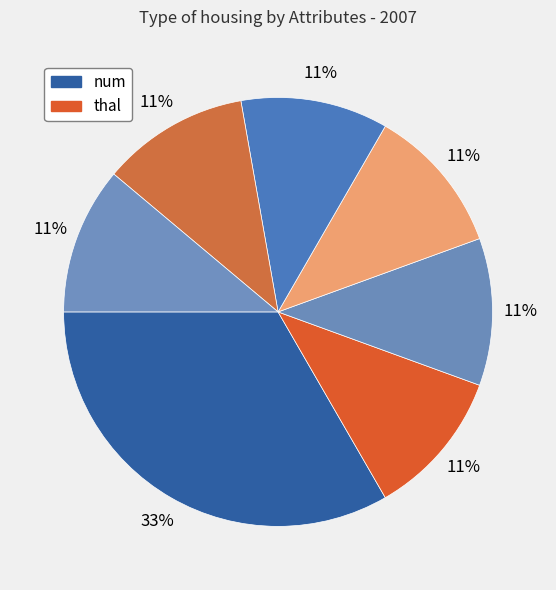

Which category has the smallest portion of the pie?

thal